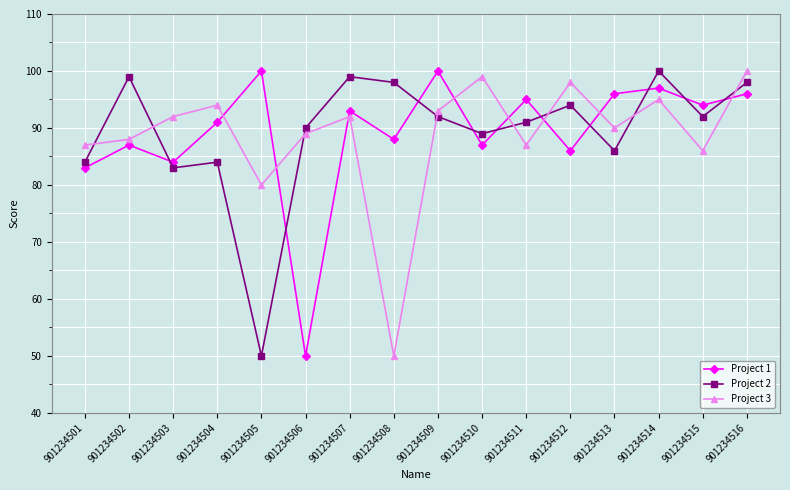

Reading left to right, transcribe all the data shown in this chart.

Project 1: 901234501=83	901234502=87	901234503=84	901234504=91	901234505=100	901234506=50	901234507=93	901234508=88	901234509=100	901234510=87	901234511=95	901234512=86	901234513=96	901234514=97	901234515=94	901234516=96
Project 2: 901234501=84	901234502=99	901234503=83	901234504=84	901234505=50	901234506=90	901234507=99	901234508=98	901234509=92	901234510=89	901234511=91	901234512=94	901234513=86	901234514=100	901234515=92	901234516=98
Project 3: 901234501=87	901234502=88	901234503=92	901234504=94	901234505=80	901234506=89	901234507=92	901234508=50	901234509=93	901234510=99	901234511=87	901234512=98	901234513=90	901234514=95	901234515=86	901234516=100